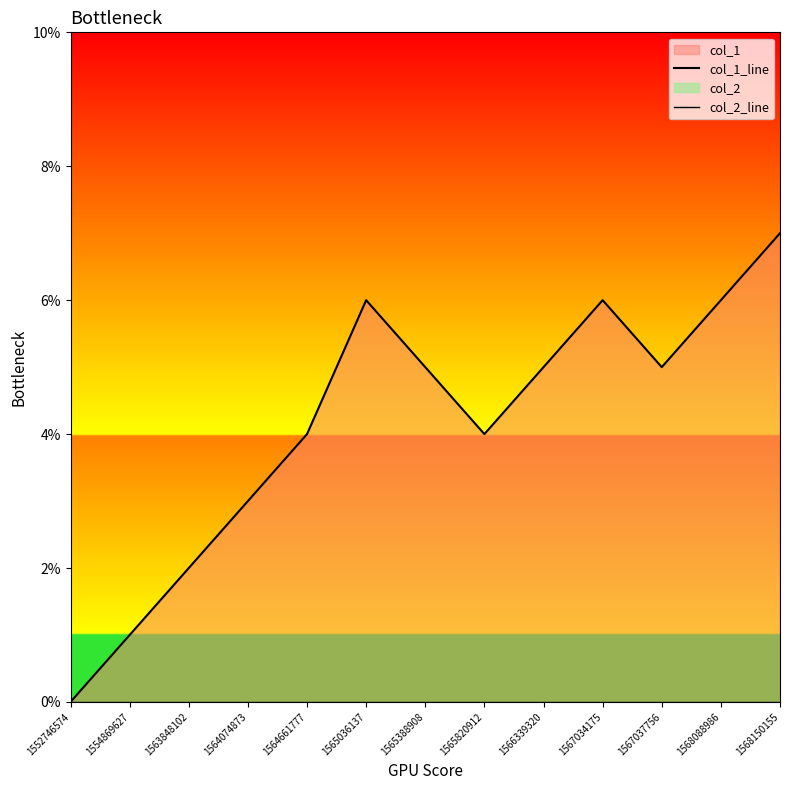

Where is the first local maximum for col_1_line?

1565036137